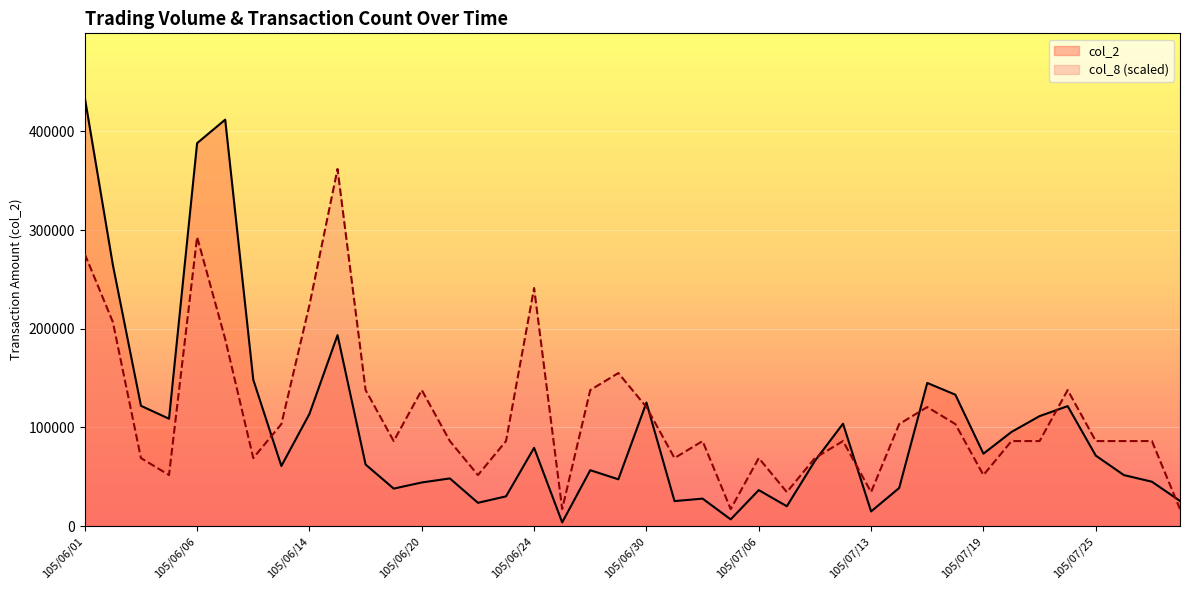

At 105/06/02, list the series in order from largest to smallest.

col_2, col_8